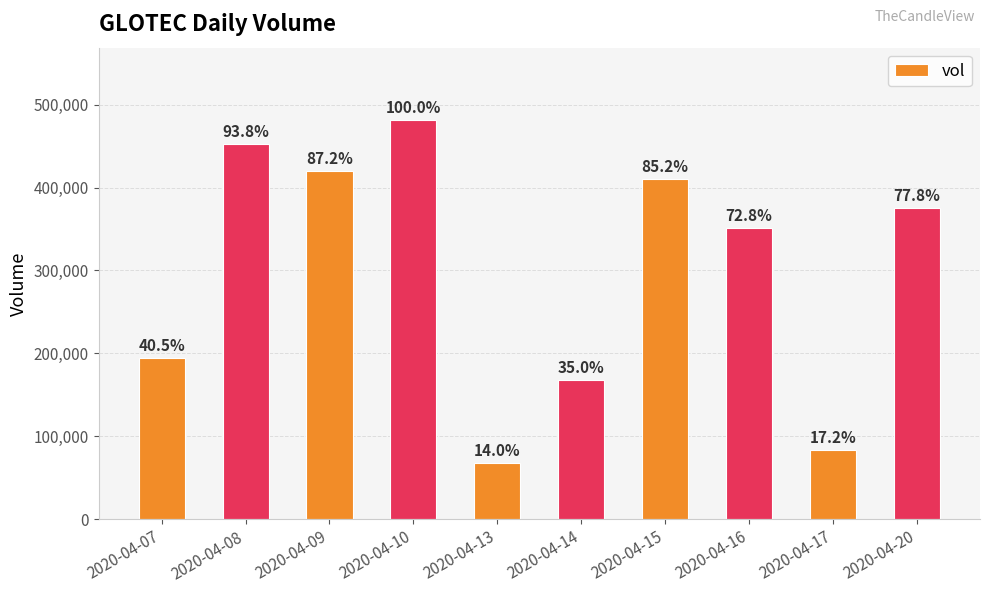

The value at 2020-04-17 is 83000. True or false?

True